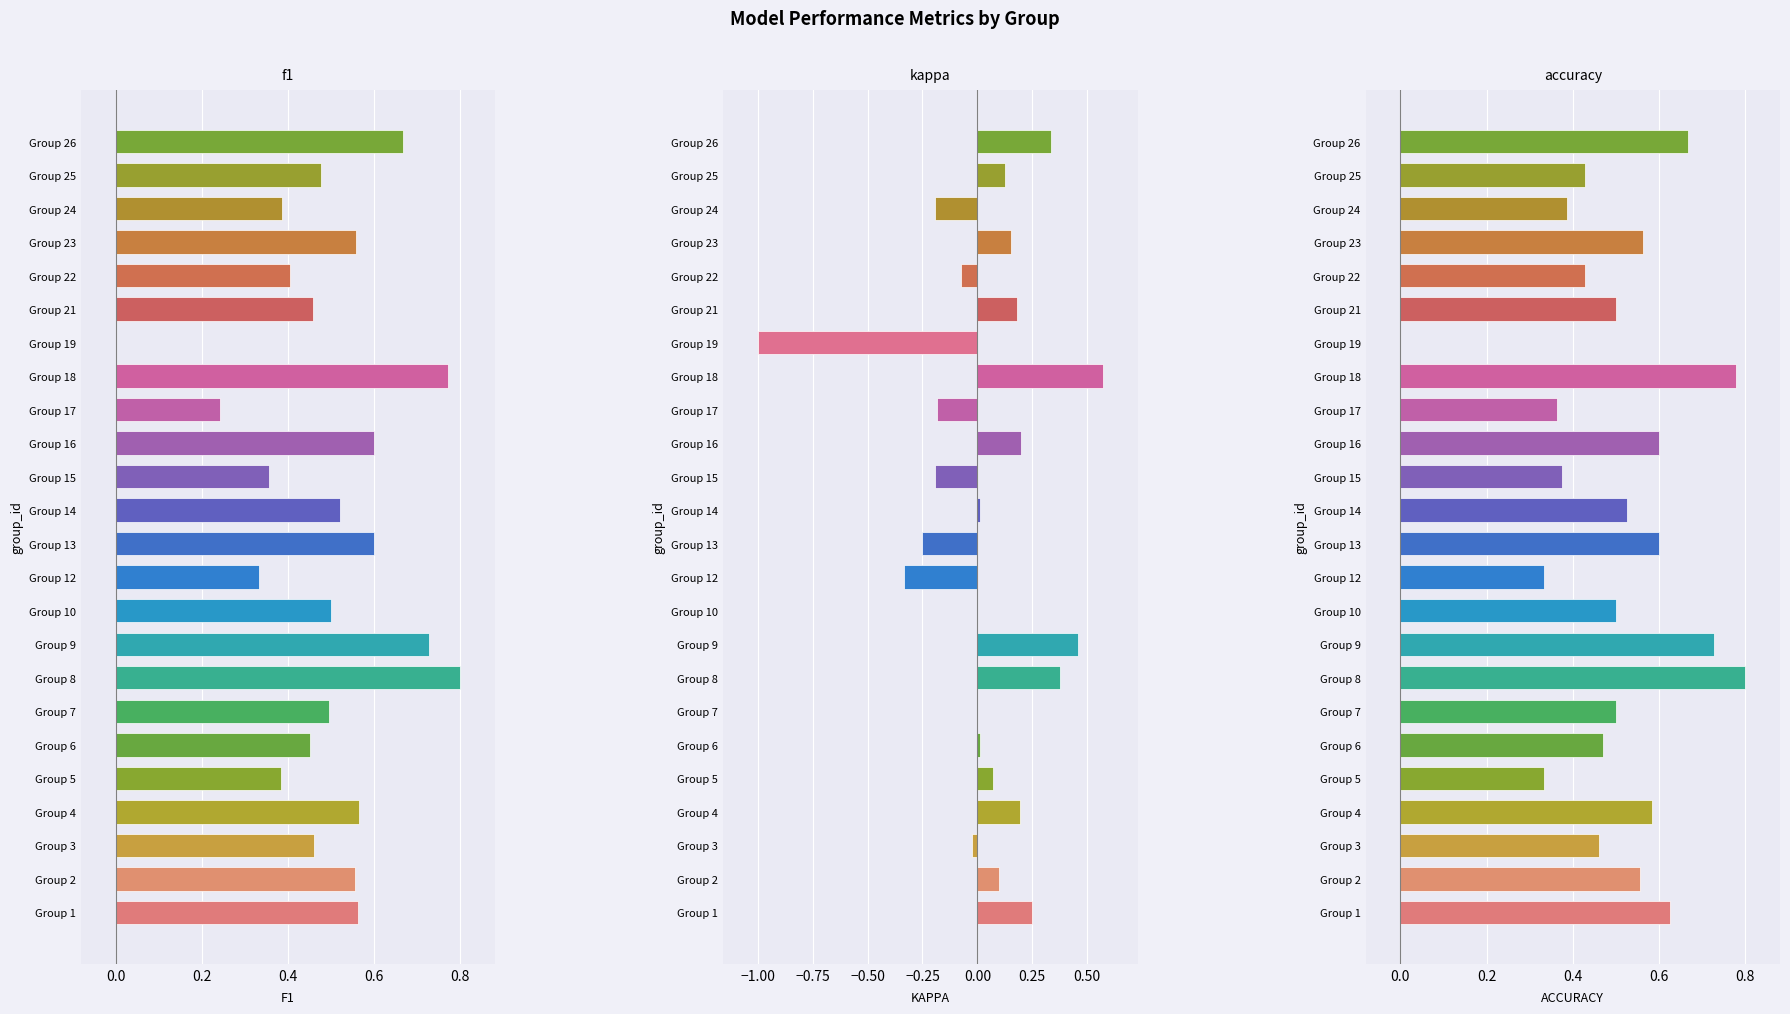

At how many categories does at least one series exceed 0?

23